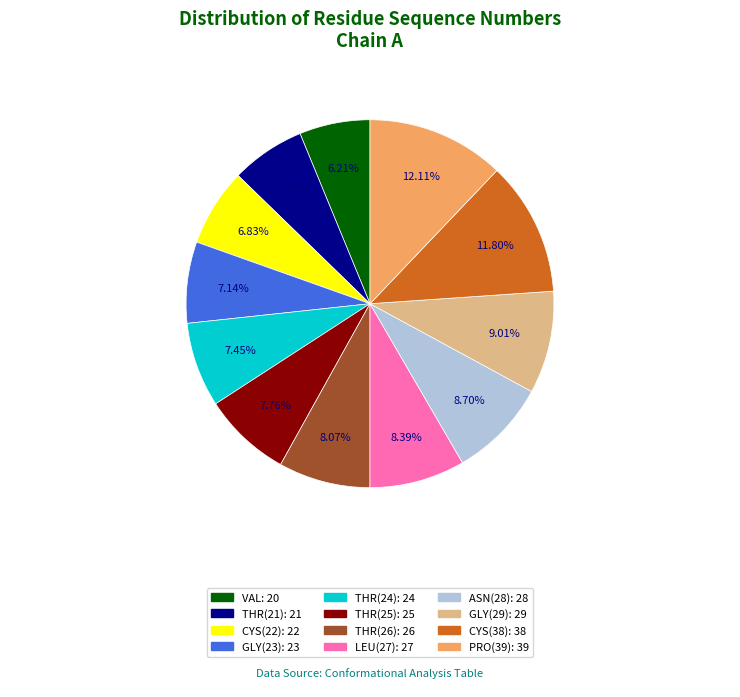

Is there any slice that represents more than half of the pie?

No